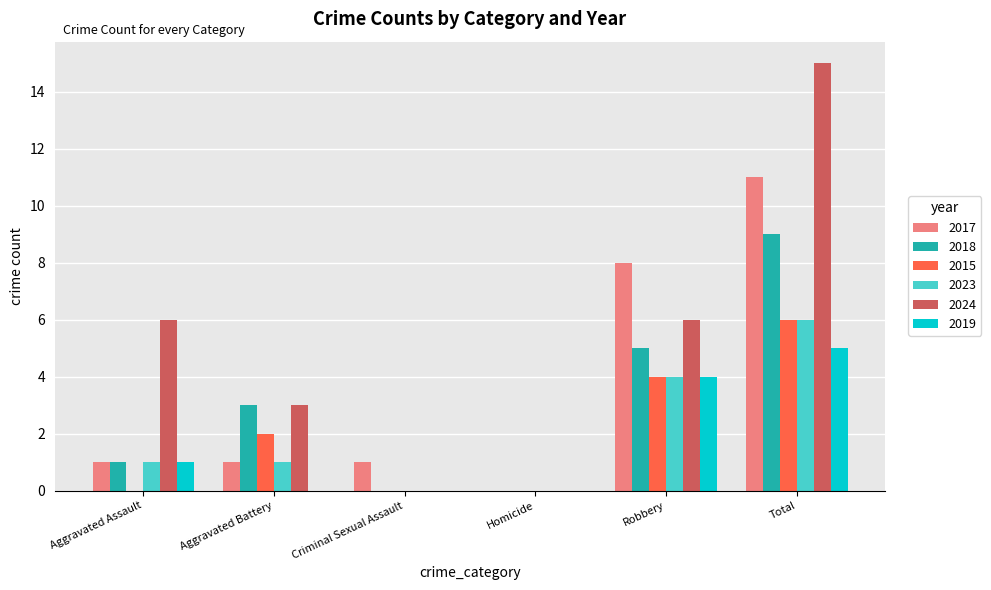

True or false: 2017 has a value of 5 at Homicide.

False